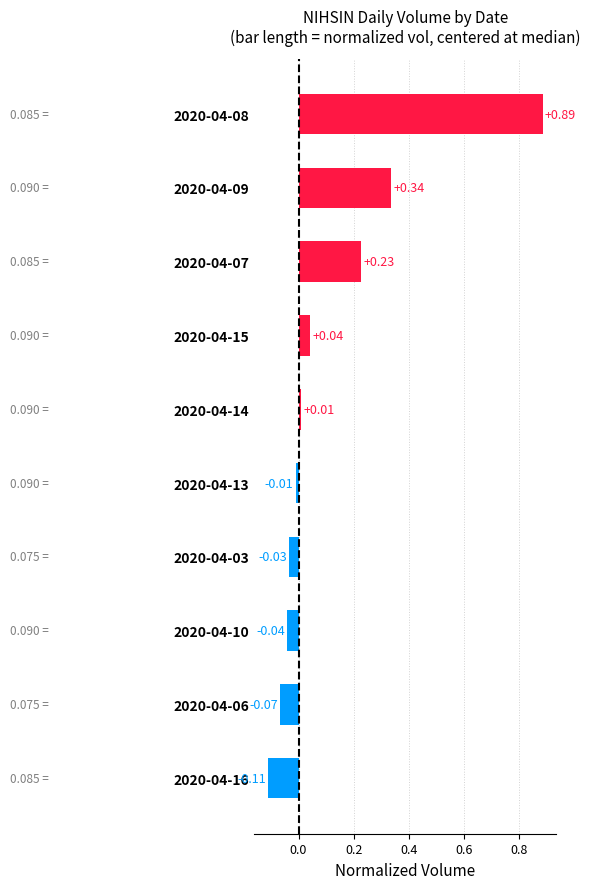

What is the difference between the second highest and second lowest values?

0.4